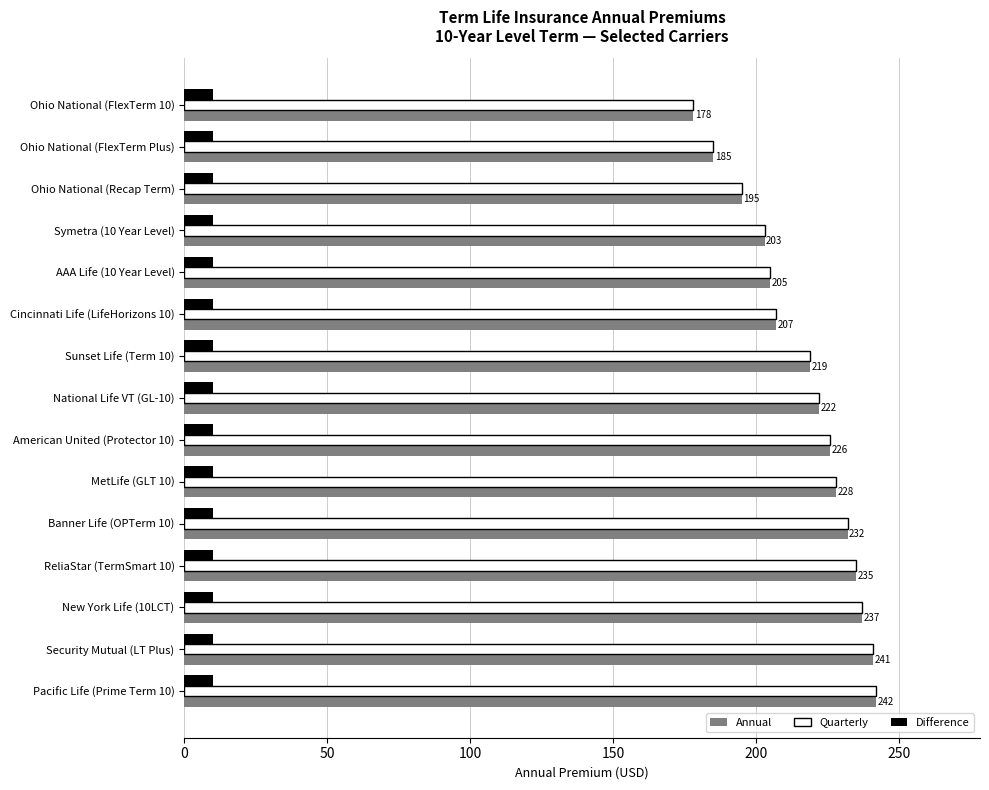

What is the spread (max minus min) of values at National Life VT (GL-10)?

212